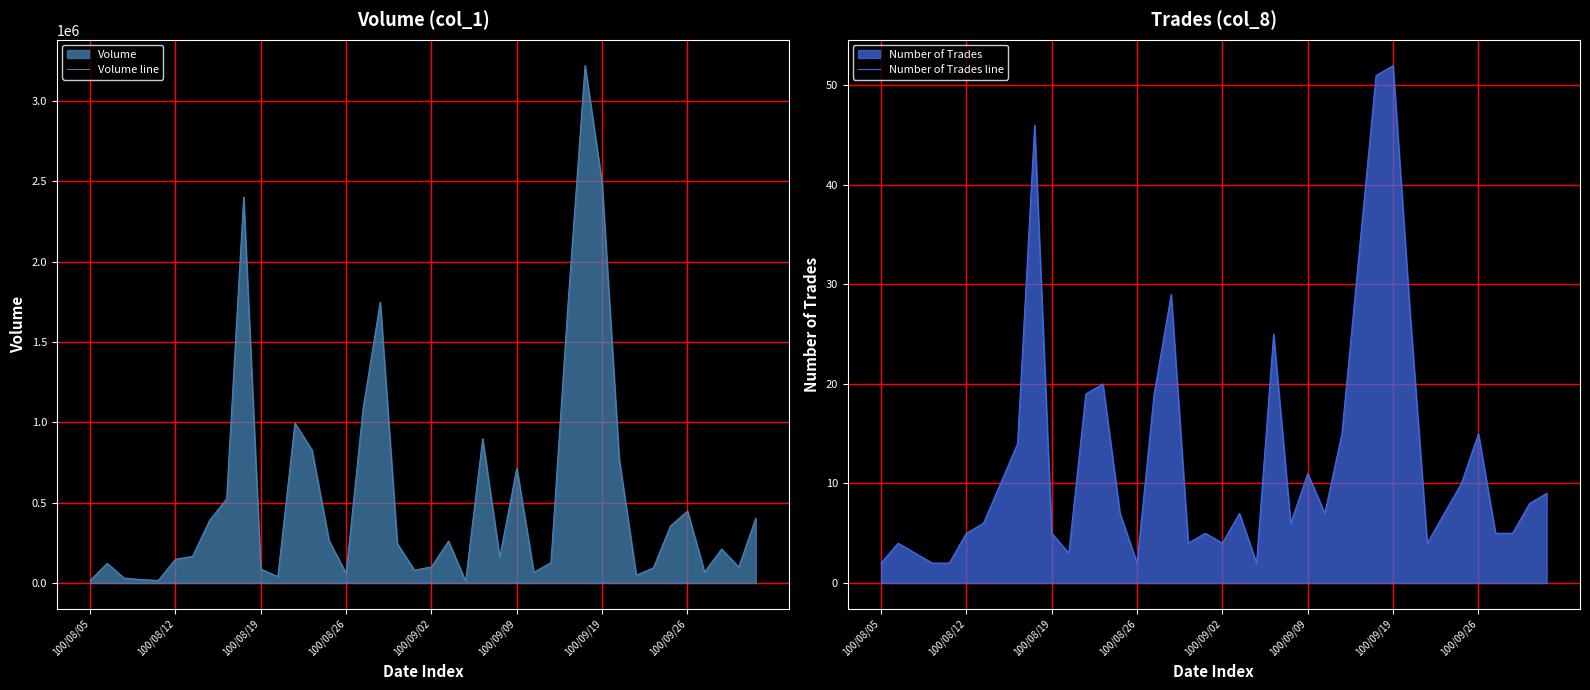

What is the highest value of the Volume line series?

3220000